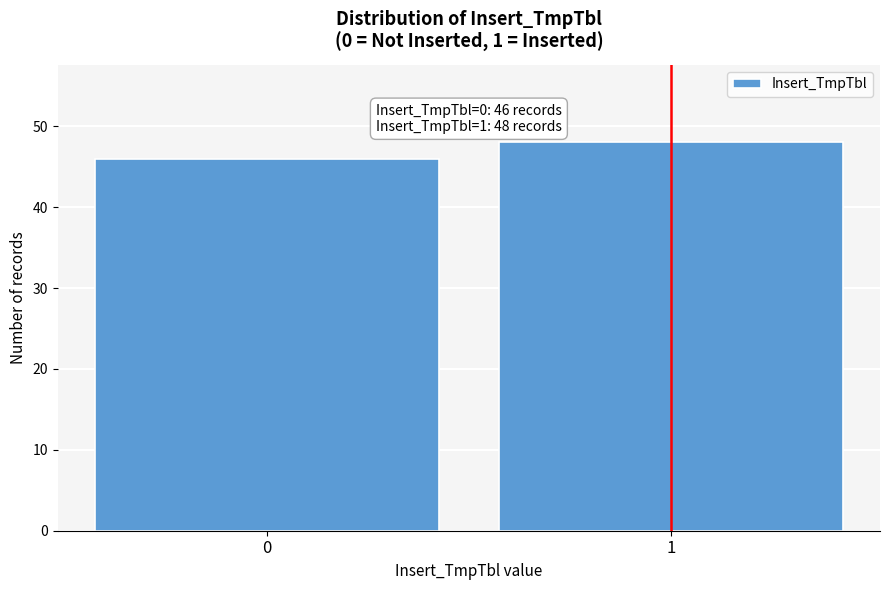

Reading left to right, list all the values displayed in this chart.

0=46	1=48